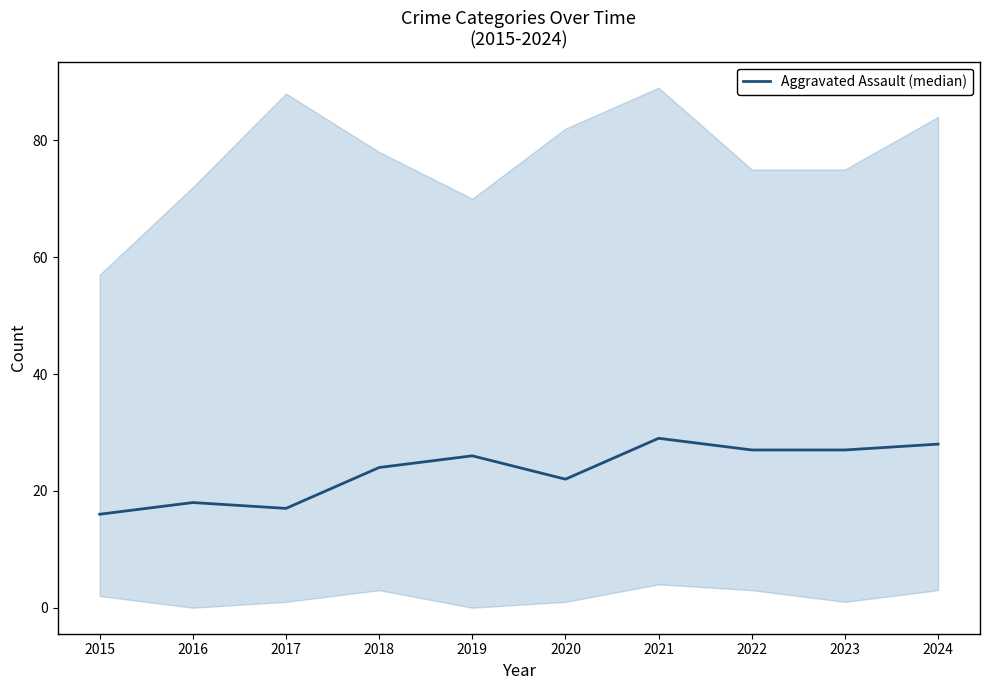

The chart shows a value of 14 at 2019. True or false?

False